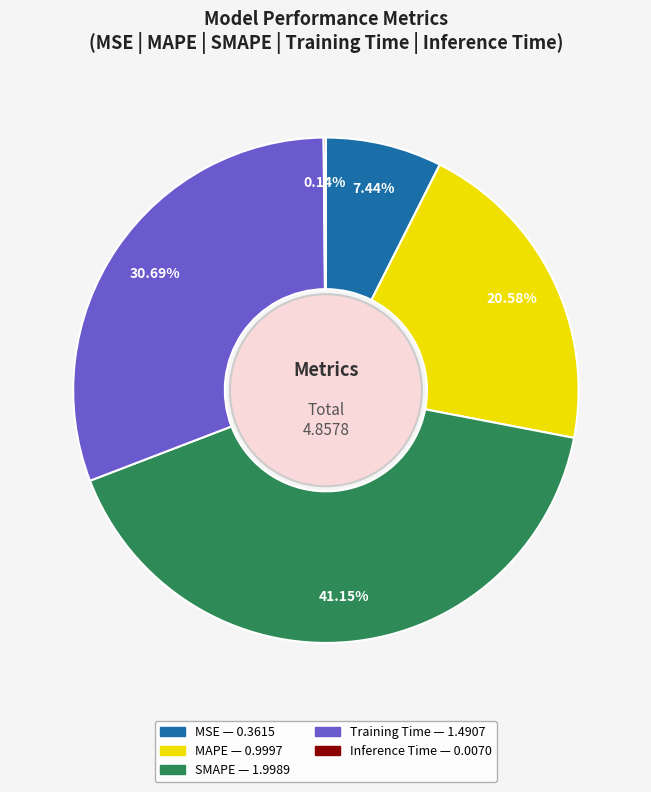

What percentage is NOT represented by MAPE?

79.4%